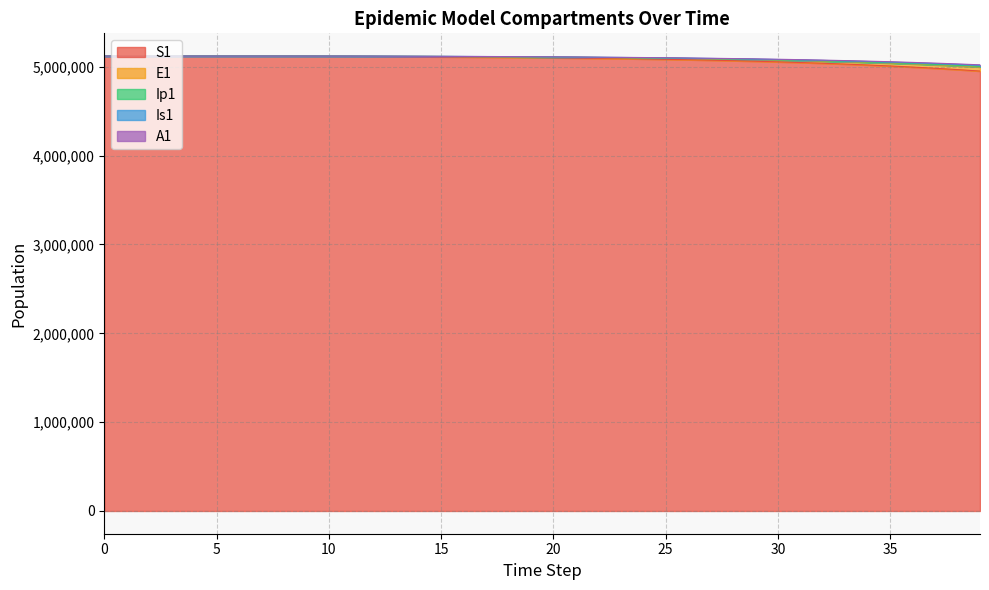

True or false: Ip1 has more than 0 interior local peaks.

False